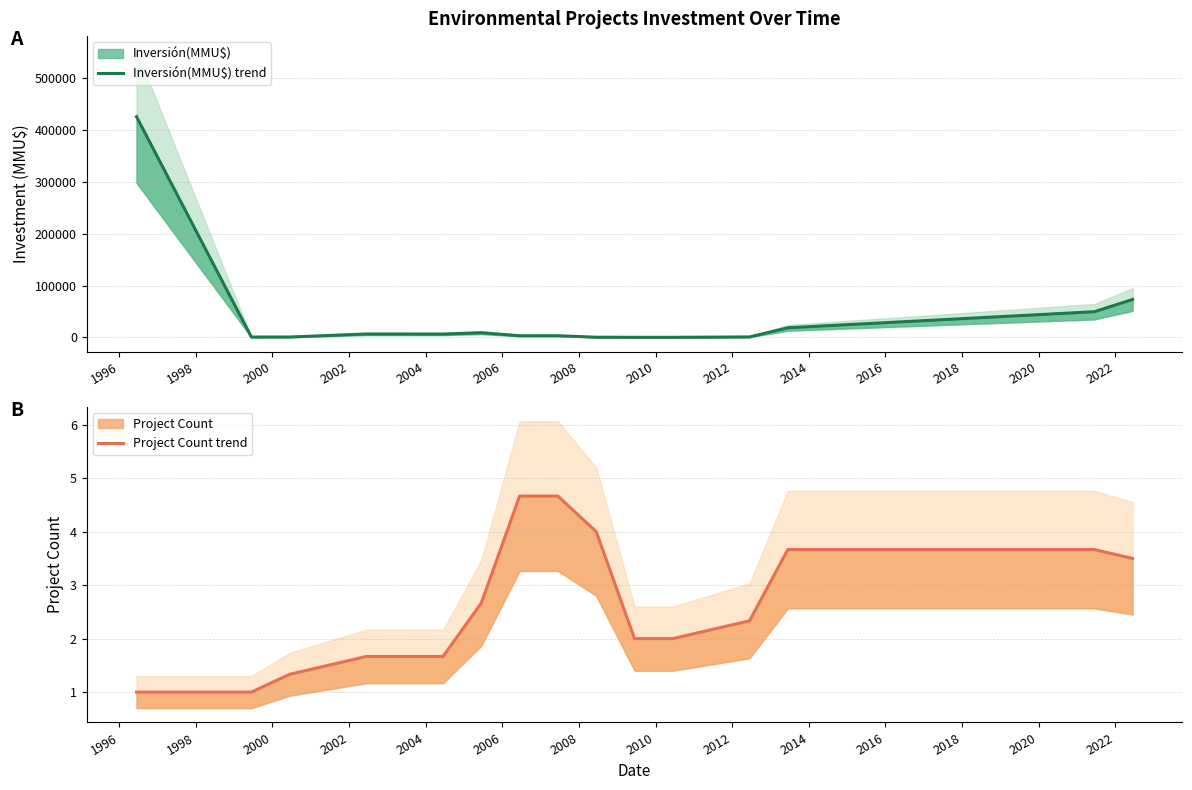

What is the difference between the maximum and minimum values in the Project Count trend series?

3.7